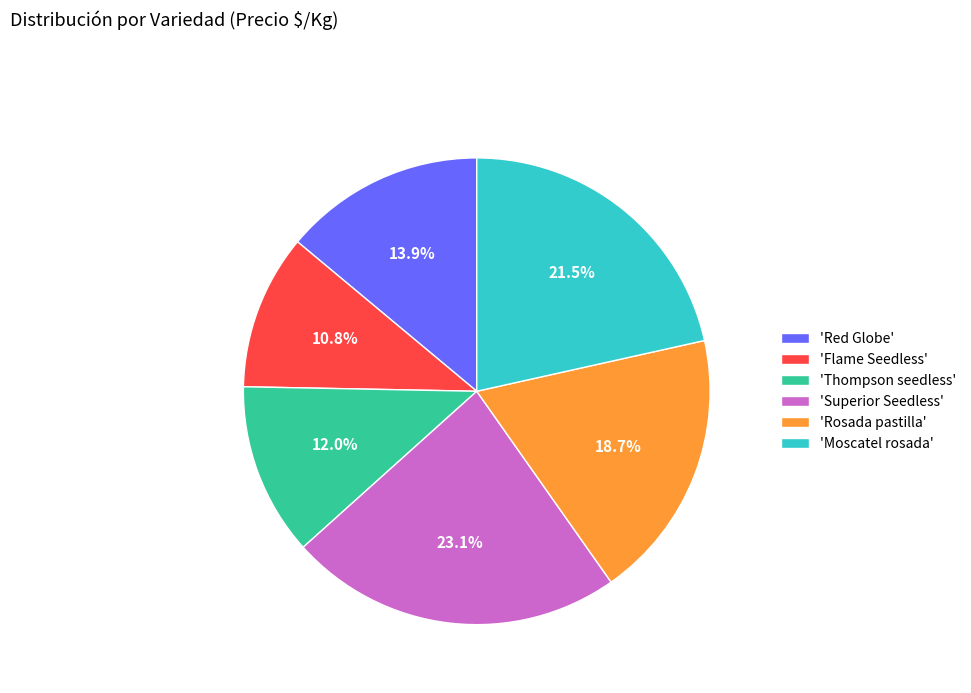

Is 'Thompson seedless' the majority of the pie?

No